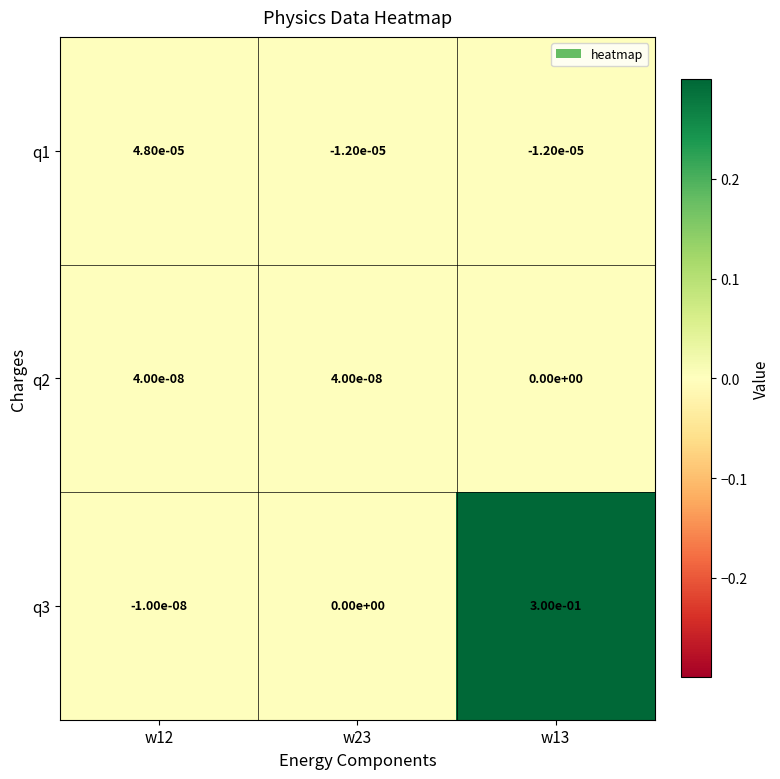

At which category is the sum across all series the highest?

w13